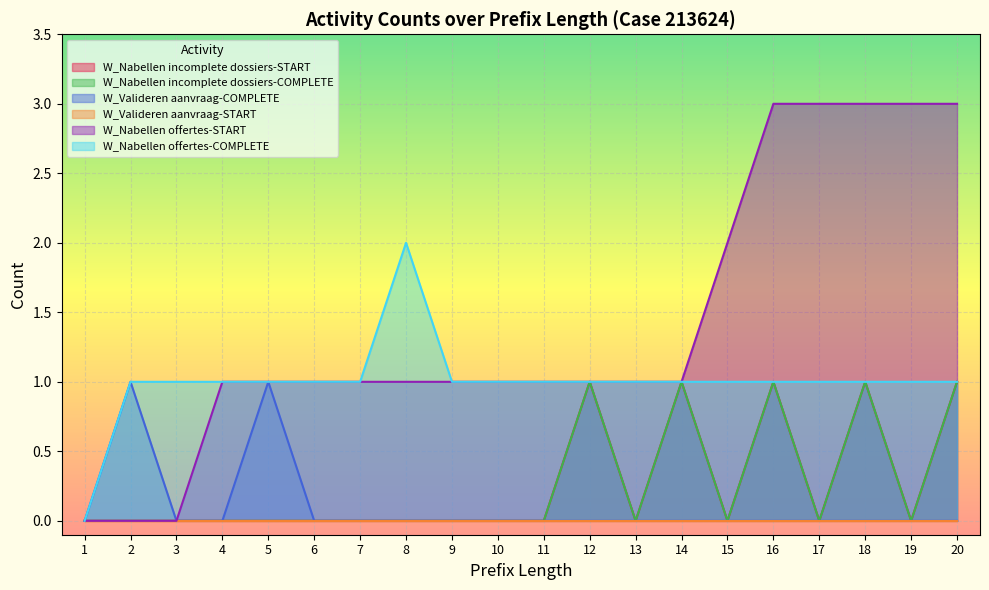

Which series changed the most between 2 and 14?

W_Nabellen incomplete dossiers-START